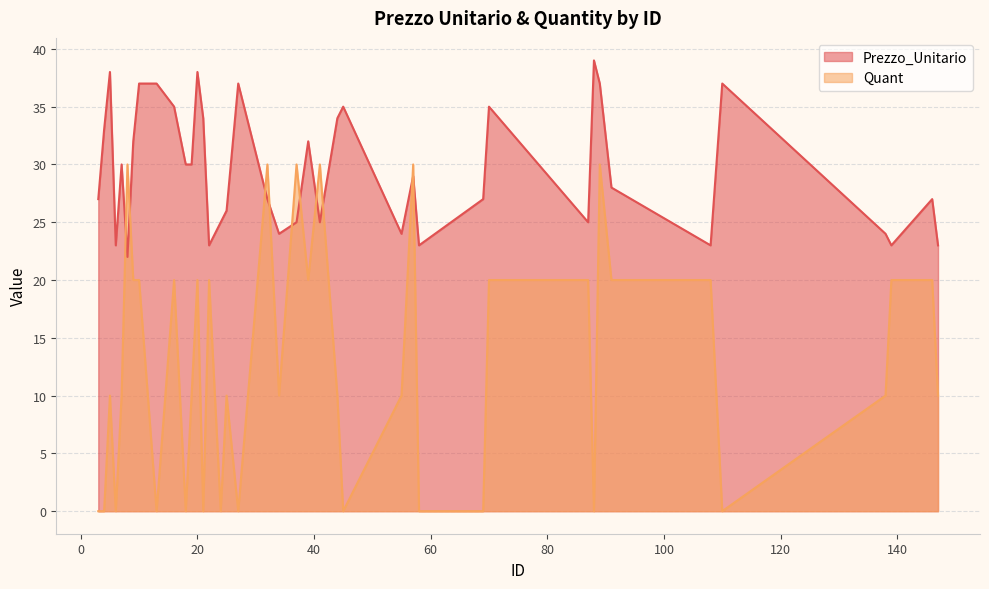

What is the difference between the Quant values at 70 and 147?

10